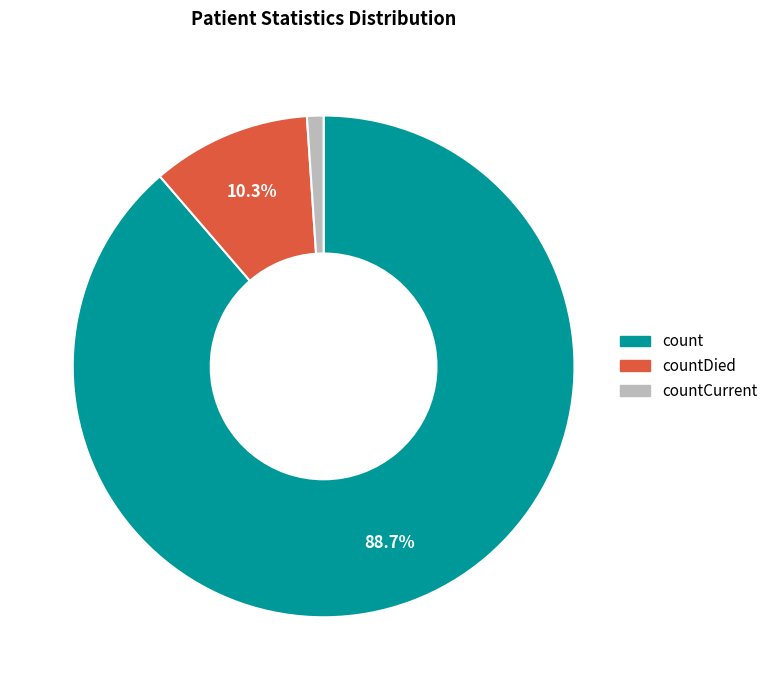

Is there any slice that represents more than half of the pie?

Yes